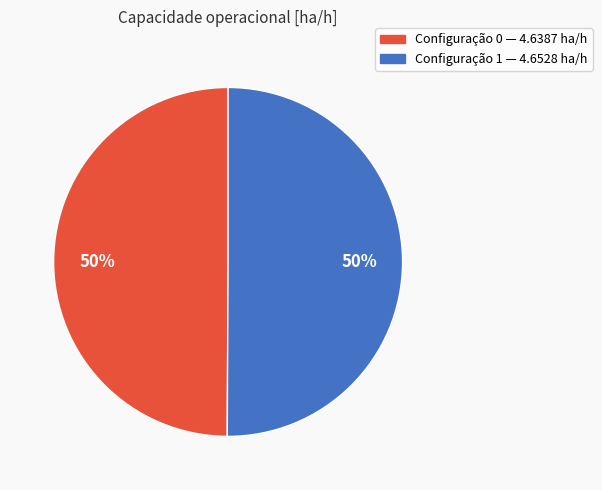

How many segments does this pie chart have?

2